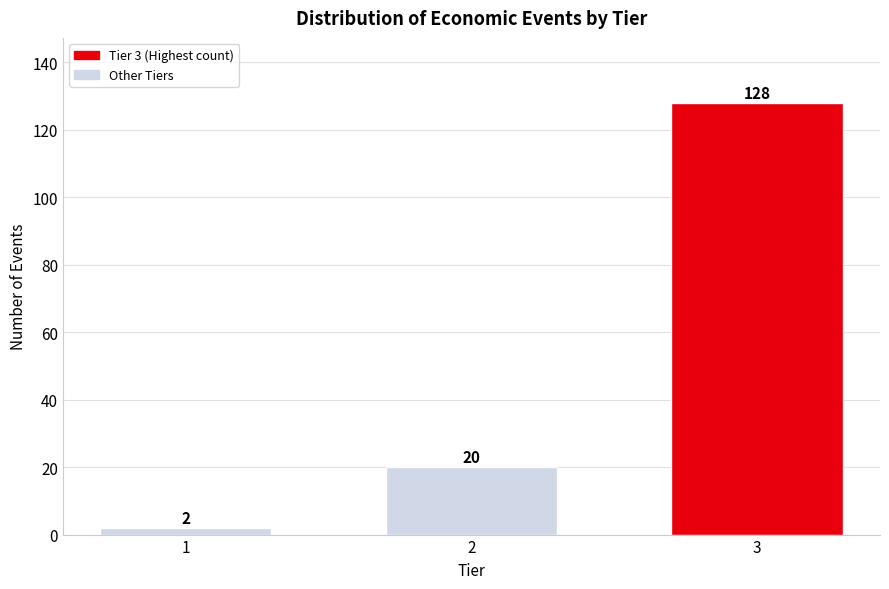

Reading left to right, extract all data points from this chart.

2	20	128